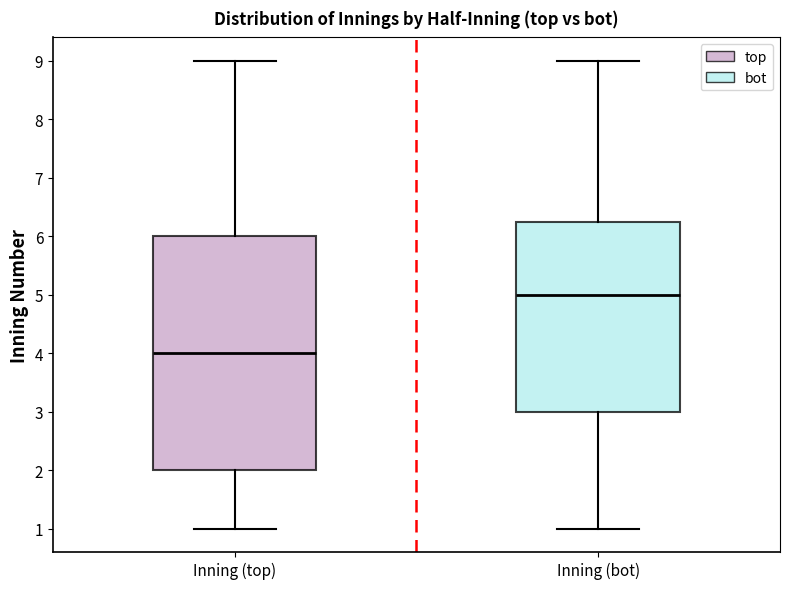

Reading left to right, transcribe this box plot: for each box, give where its median line is, the range the box spans, and where its two whiskers end, as read against the y-axis. The values are not printed on the chart, so give them approximately, as read against the axis.

Inning (top): median 4.0, box 2.0 to 6.0, whiskers 1.0 to 9.0
Inning (bot): median 5.0, box 3.0 to 6.3, whiskers 1.0 to 9.0